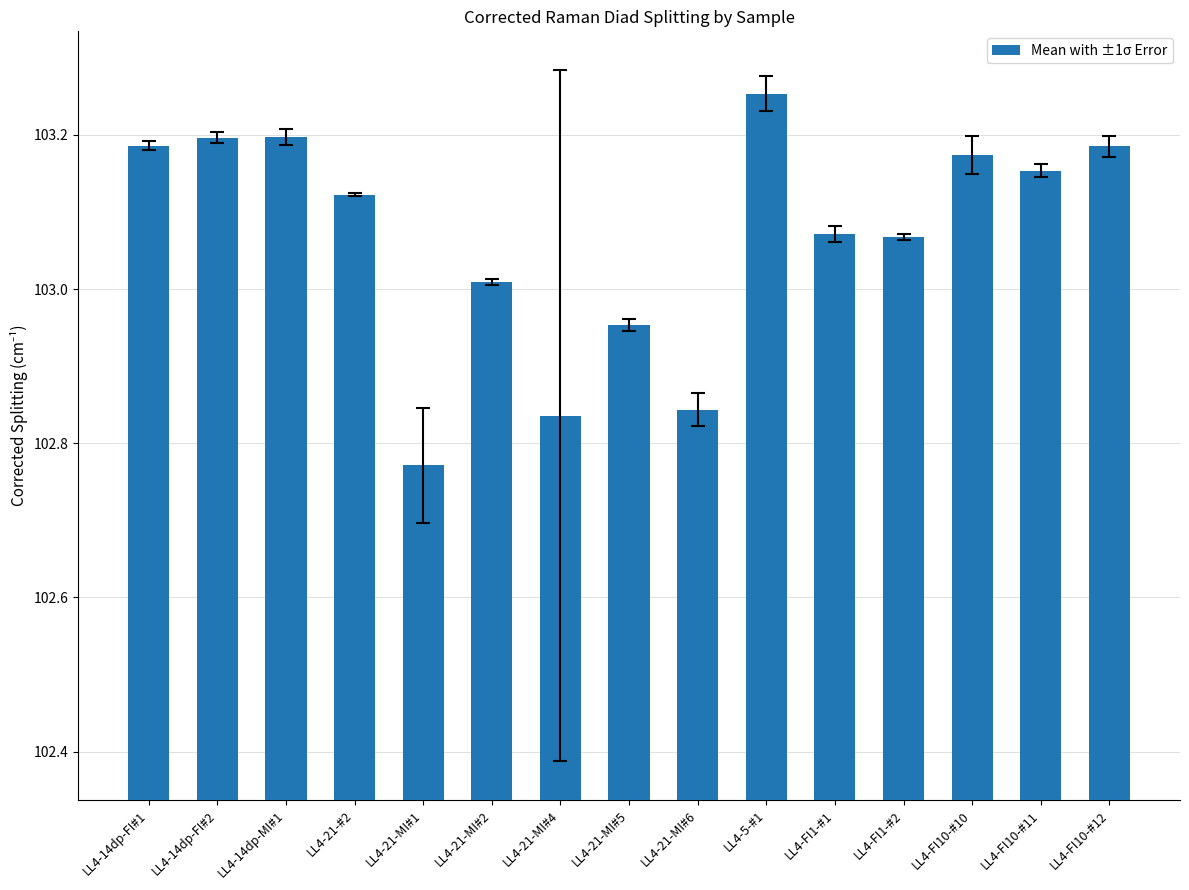

True or false: the data shows 154.2 at LL4-21-#2.

False